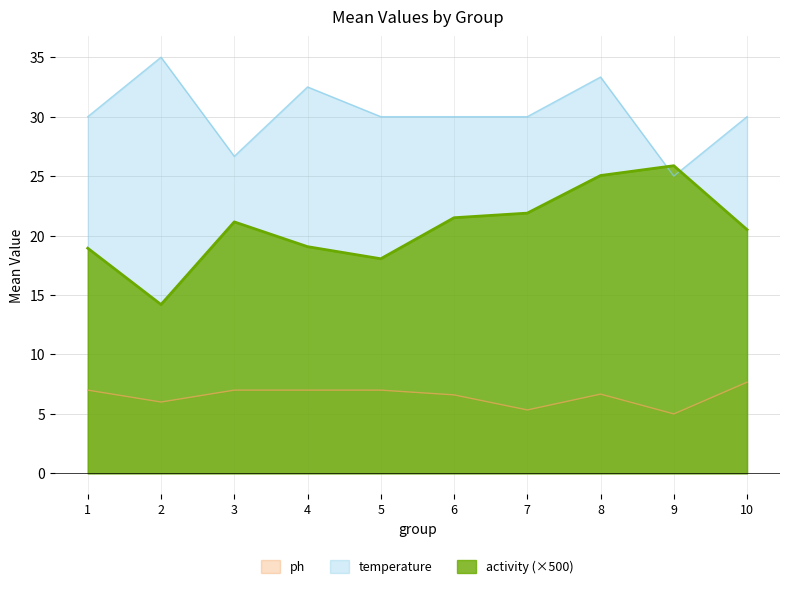

Read the ph value at 10.

7.7